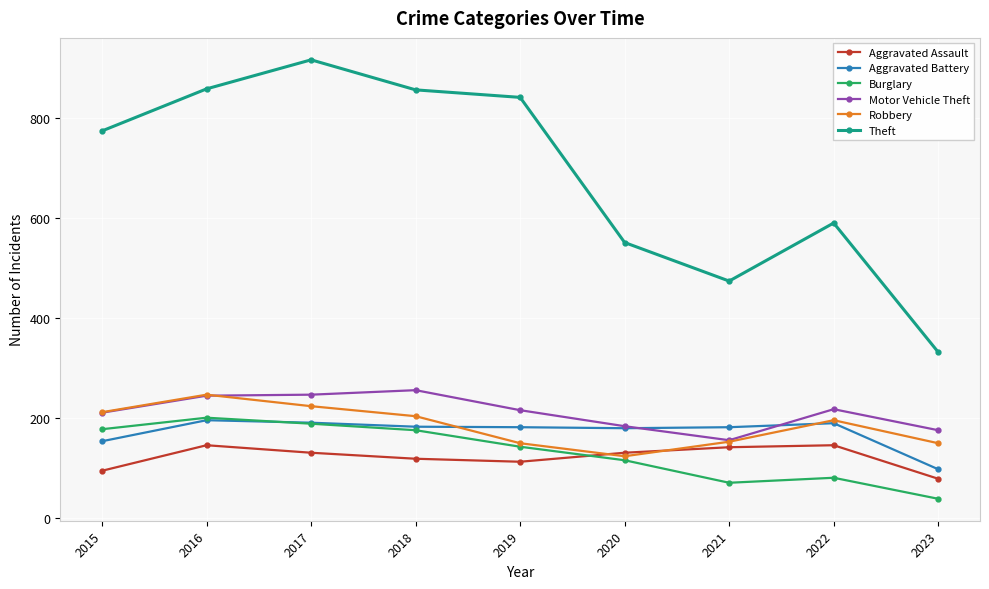

At which label does Theft reach its peak?

2017